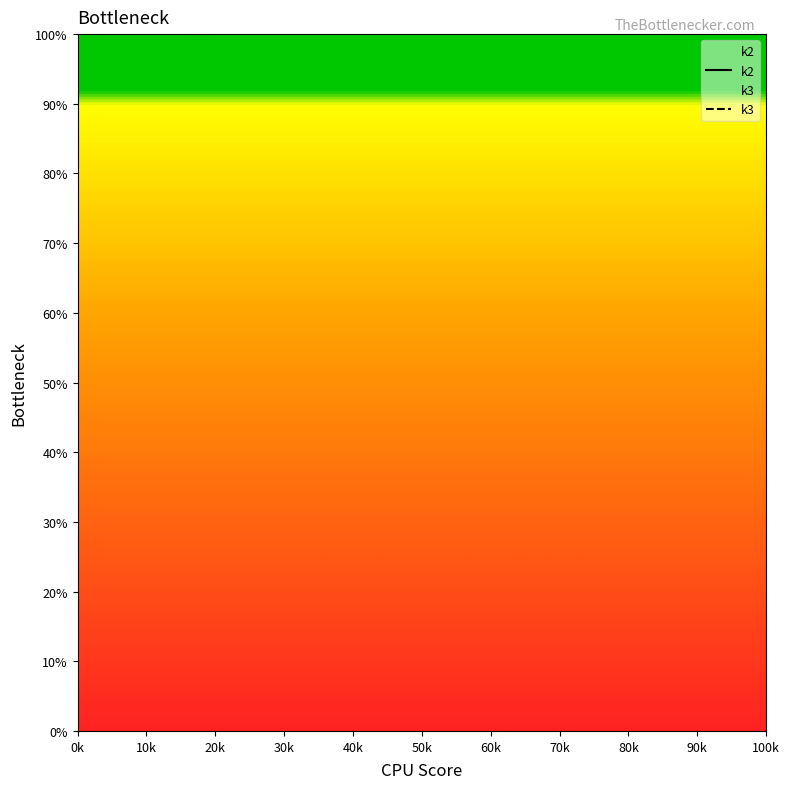

At which label does k3 reach its peak?

20k